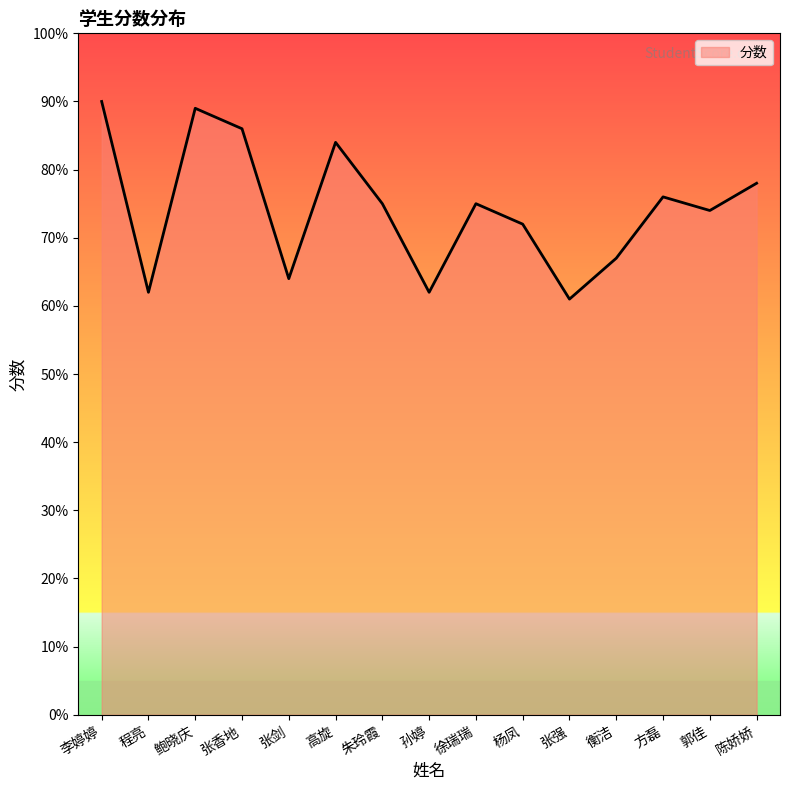

Reading right to left, what are all the values shown in this chart?

78	74	76	67	61	72	75	62	75	84	64	86	89	62	90